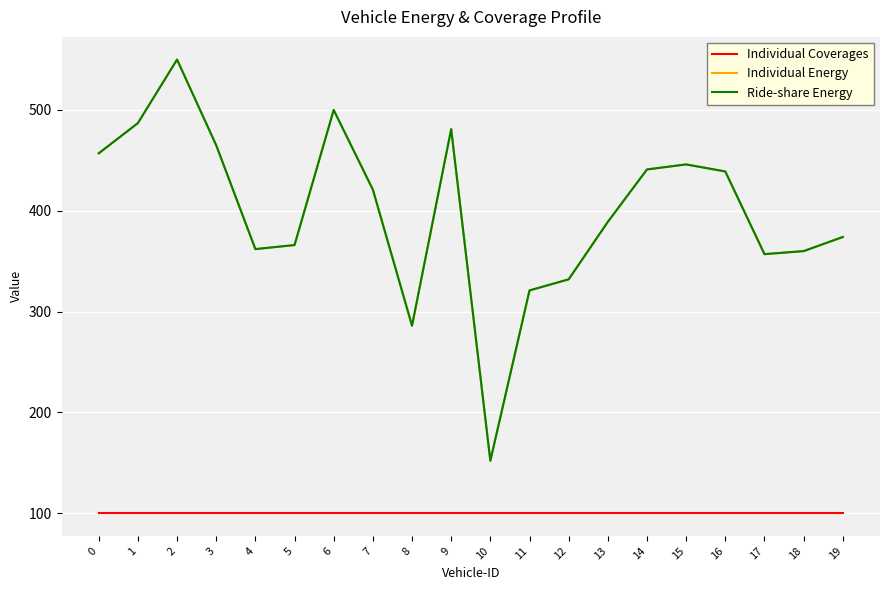

True or false: Individual Coverages has a value of 100 at 11.

True